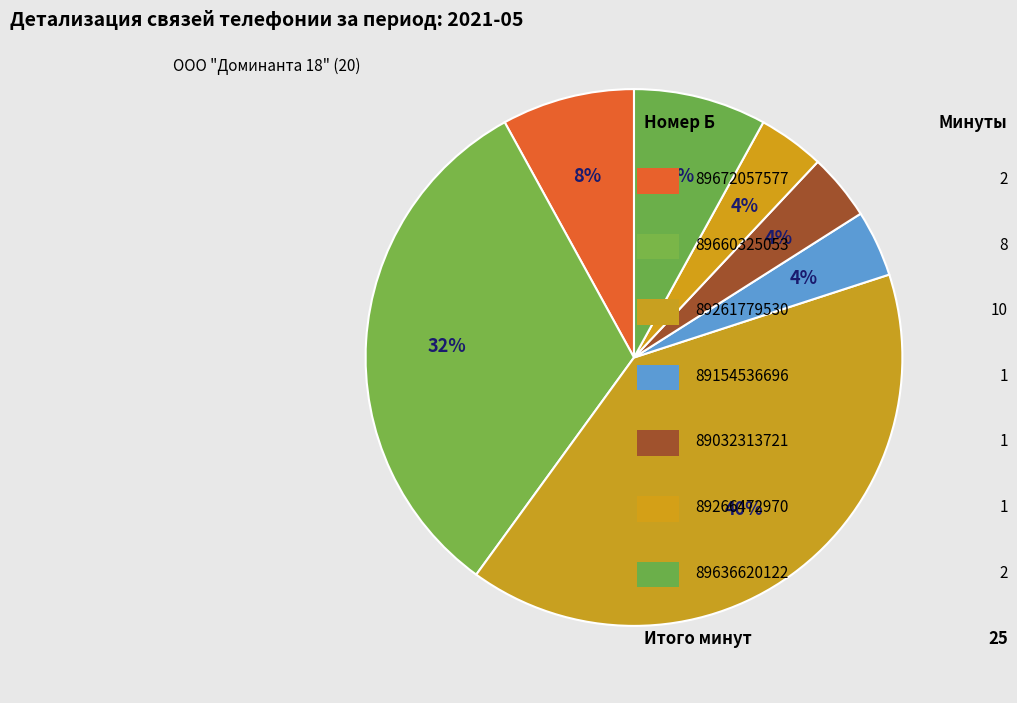

How many segments does this pie chart have?

7